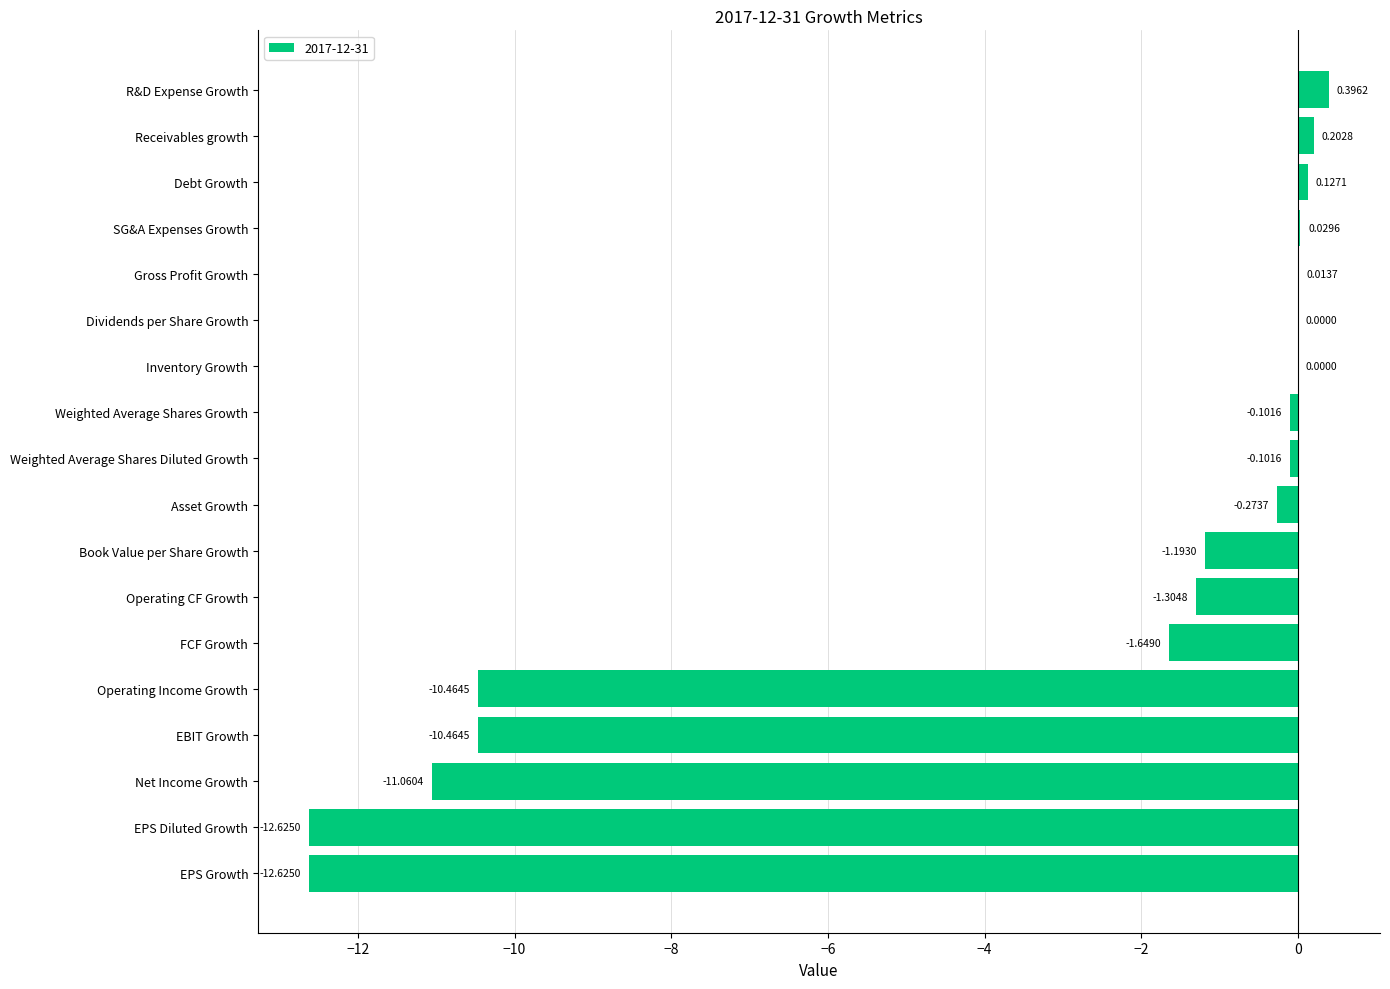

At which category does the chart reach its peak across all series?

R&D Expense Growth